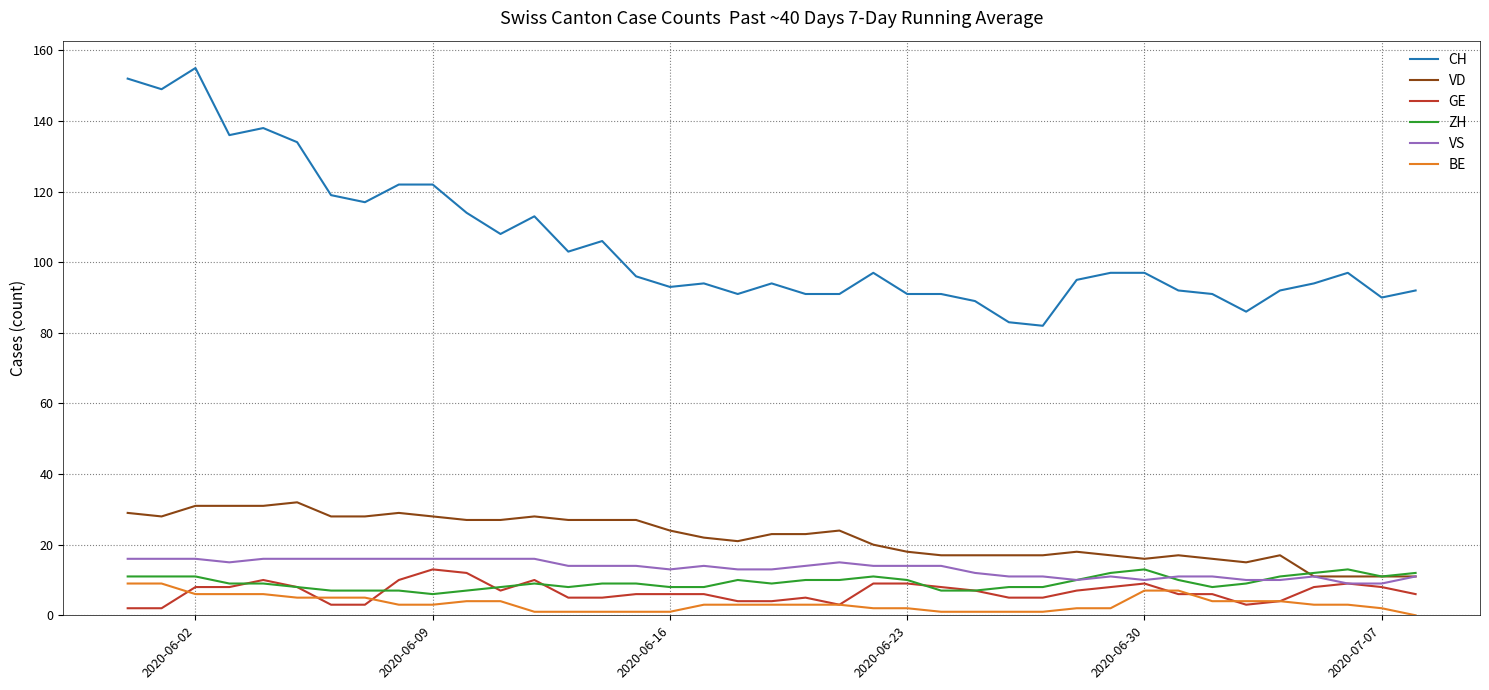

True or false: VD and BE intersect in this chart.

False